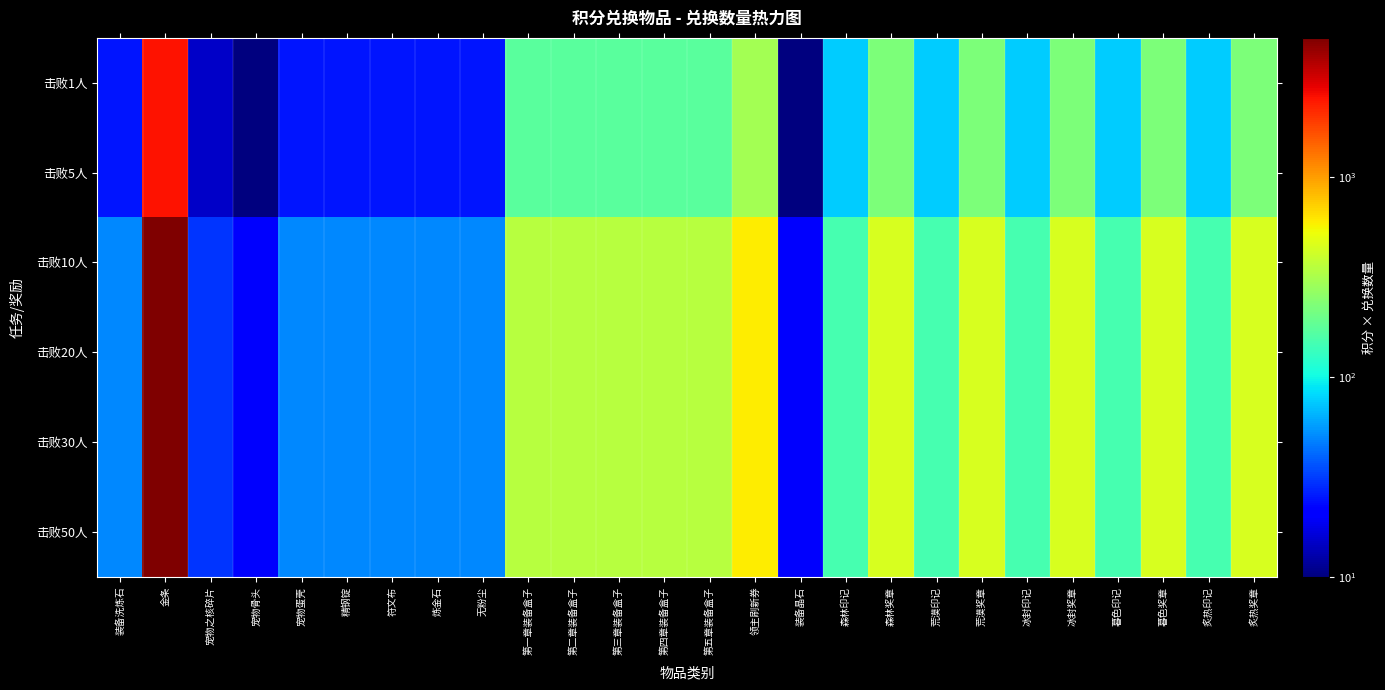

At how many categories does at least one series exceed 1268?

1